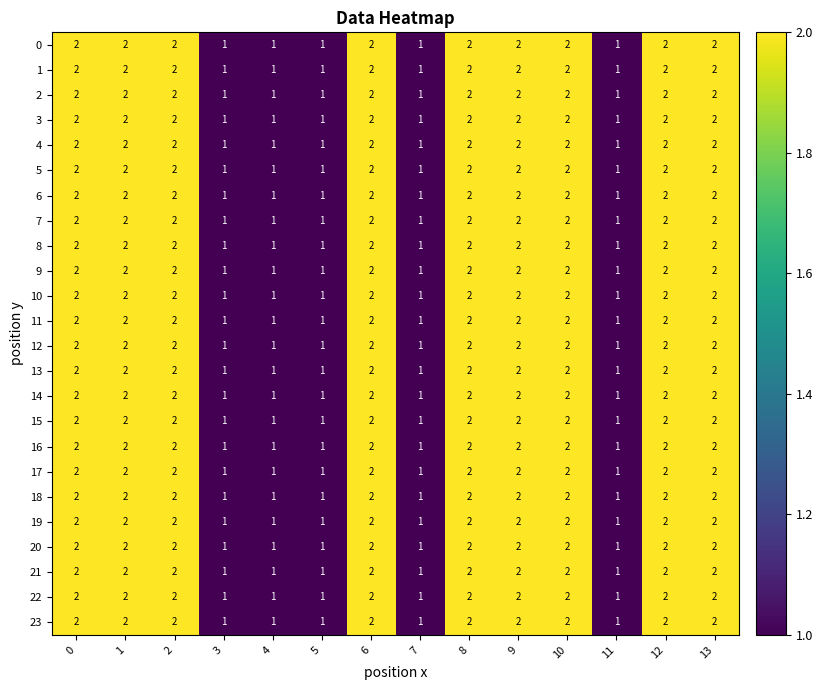

What is the total value across all series at 6?

48